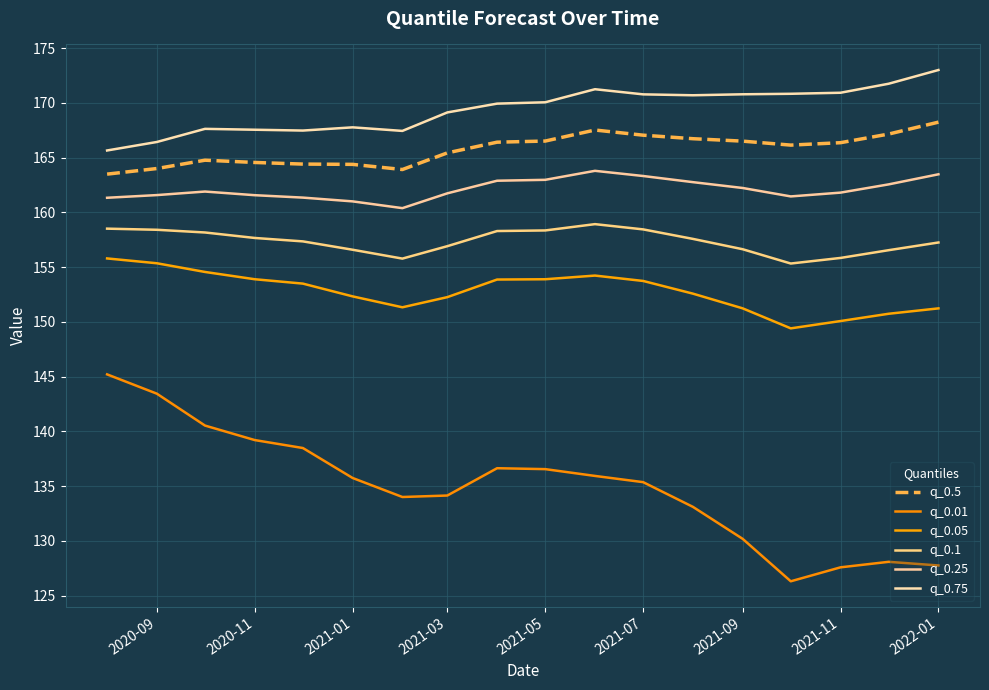

What are all the series names shown in the legend?

q_0.5, q_0.01, q_0.05, q_0.1, q_0.25, q_0.75